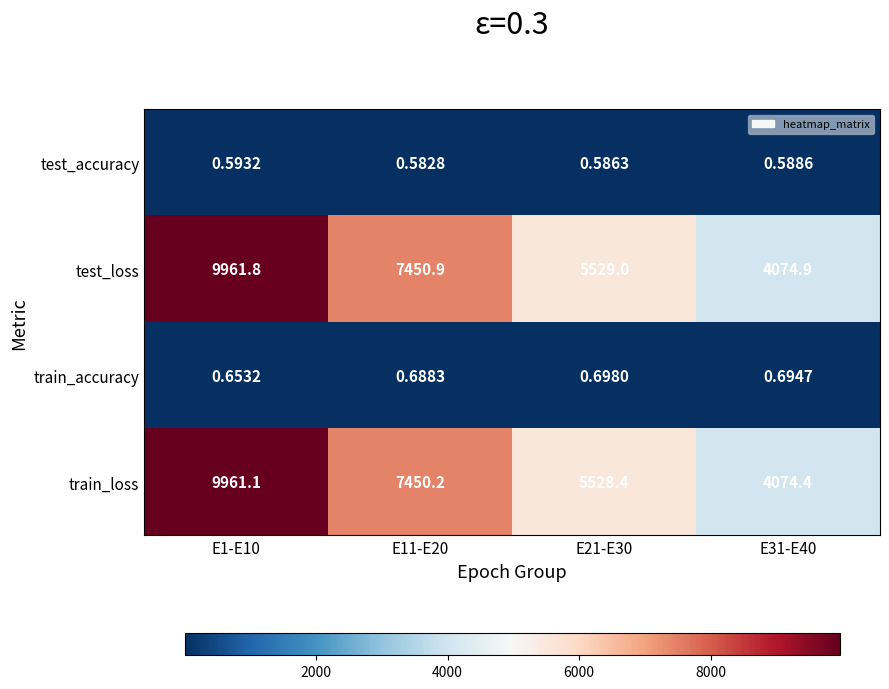

Rank the series at E31-E40 from highest to lowest value.

test_loss, train_loss, train_accuracy, test_accuracy